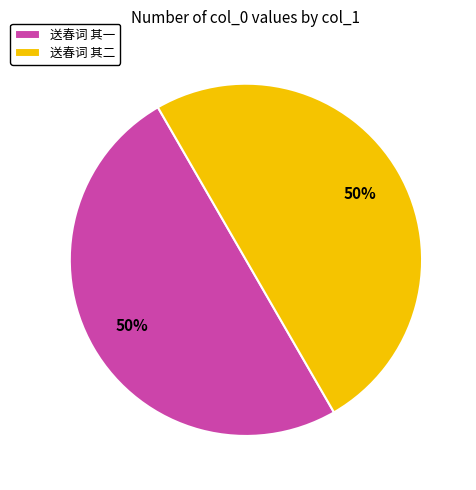

To the nearest percent, what percentage of the pie is 送春词 其一?

50%